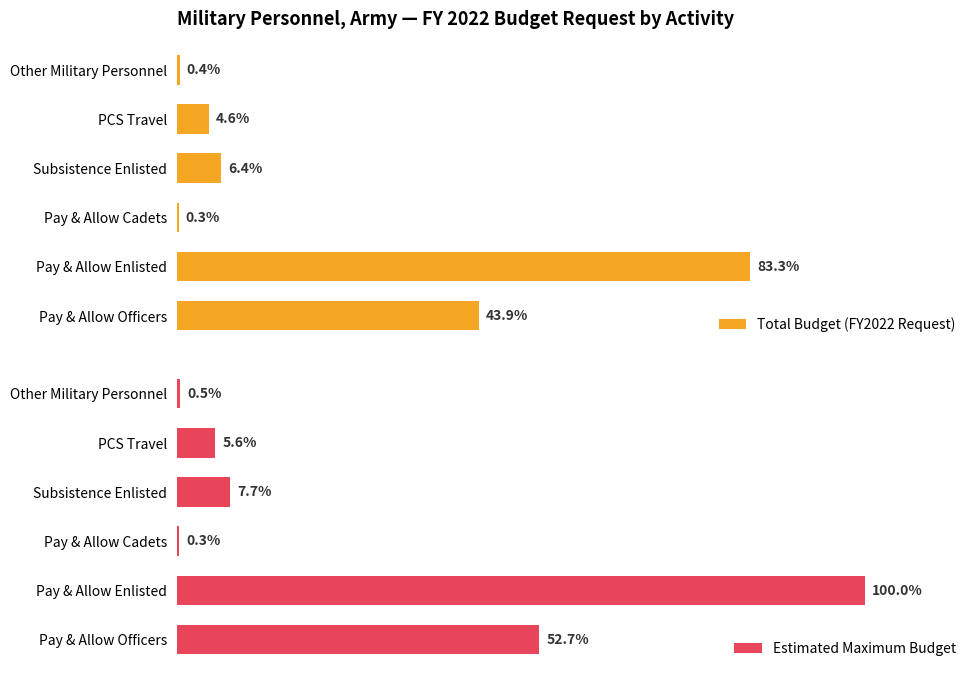

Rank the series at Pay & Allow Enlisted from highest to lowest value.

Estimated Maximum Budget, Total Budget (FY2022 Request)